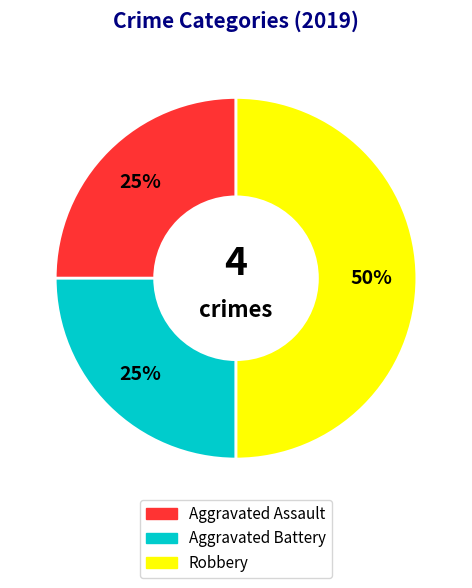

To the nearest percent, what is the average slice percentage?

33%